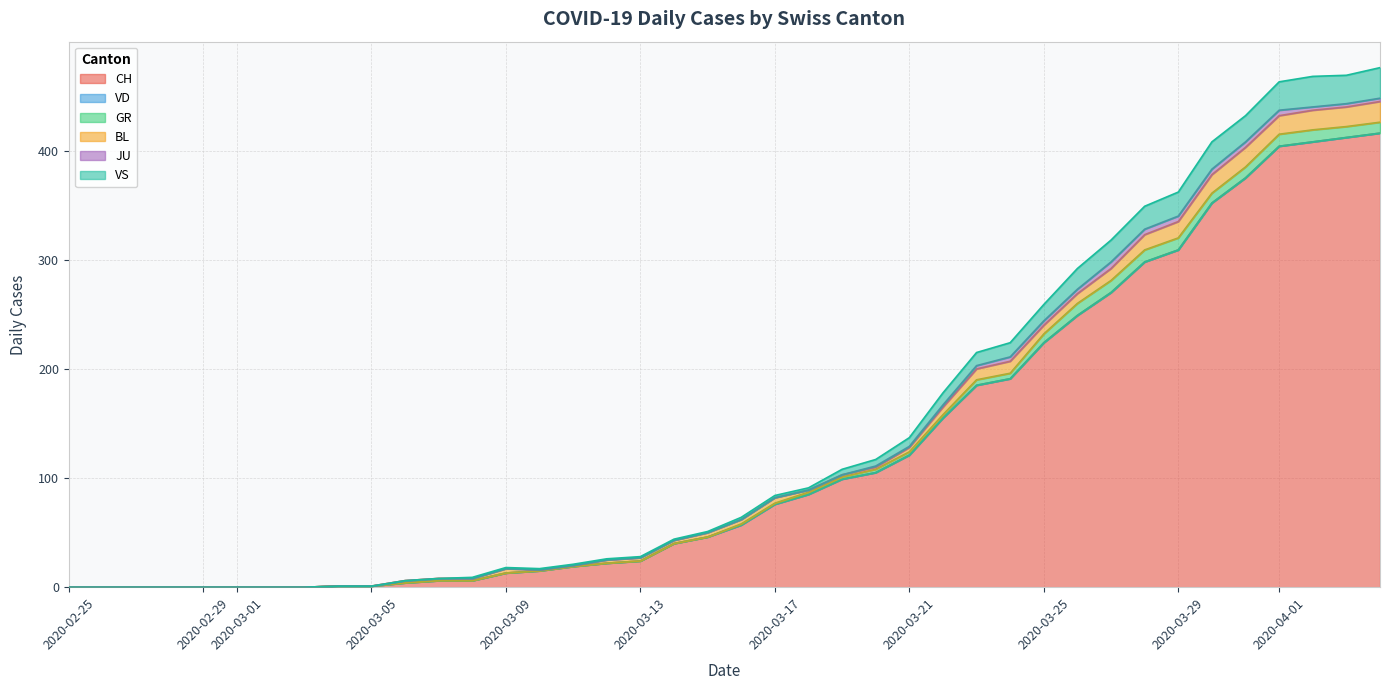

Which has a higher value, 2020-03-06 or 2020-03-13?

2020-03-13